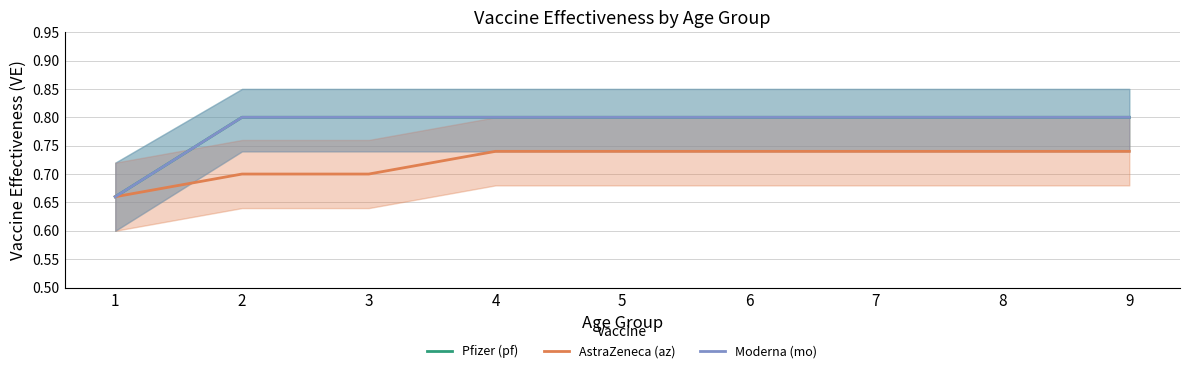

How many lines are shown in the chart?

3